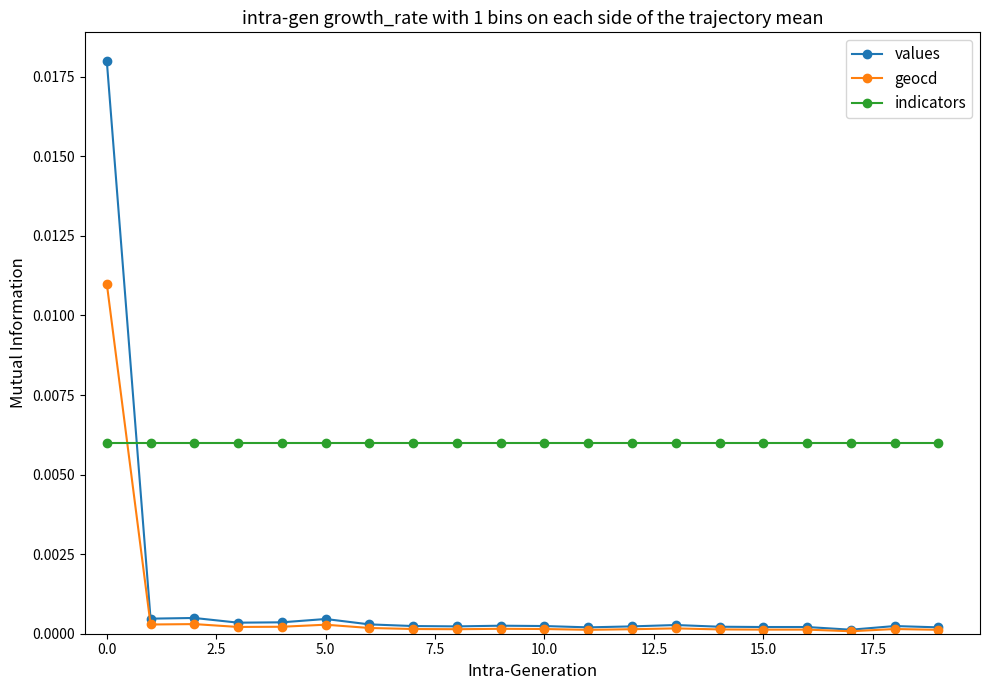

True or false: geocd and indicators intersect in this chart.

True